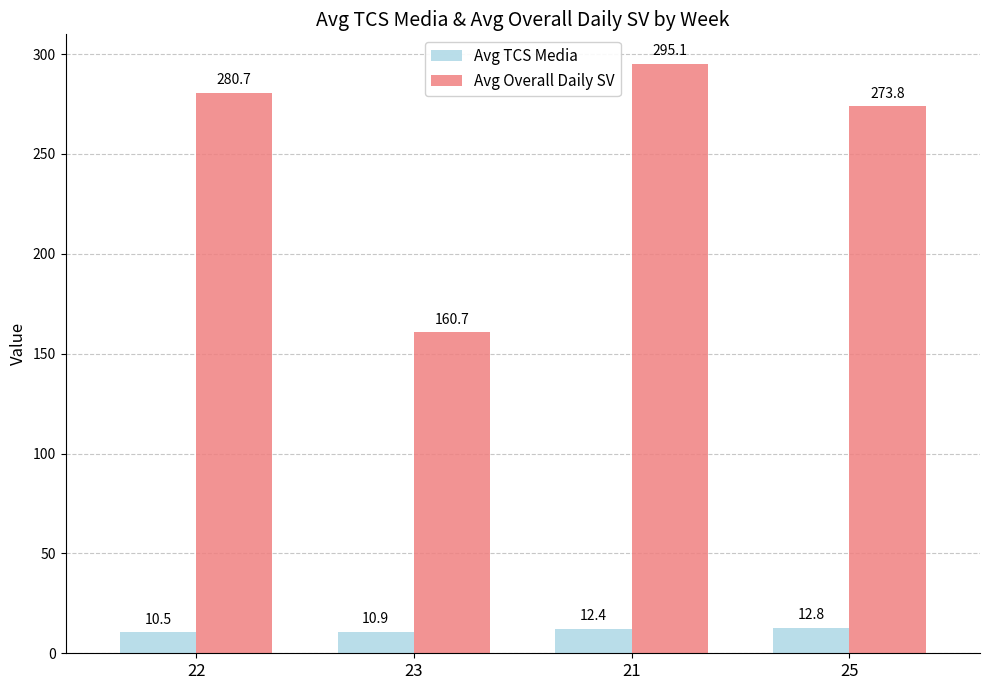

Where does the Avg Overall Daily SV series first go above 280?

22